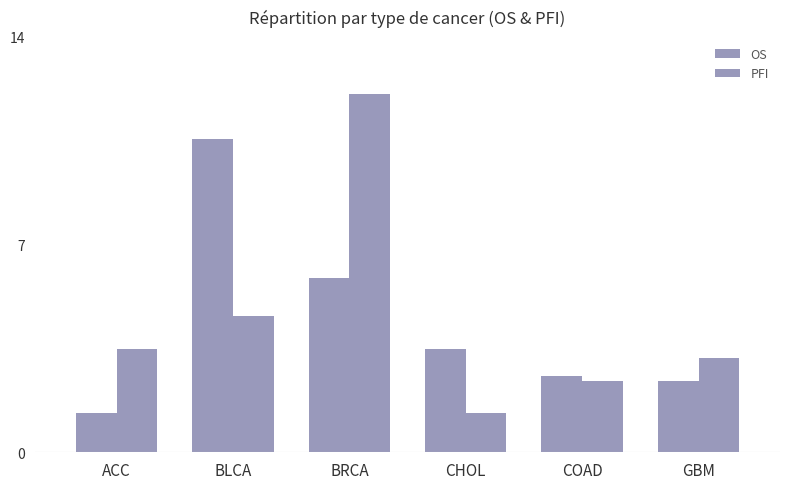

Are the bars horizontal?

No